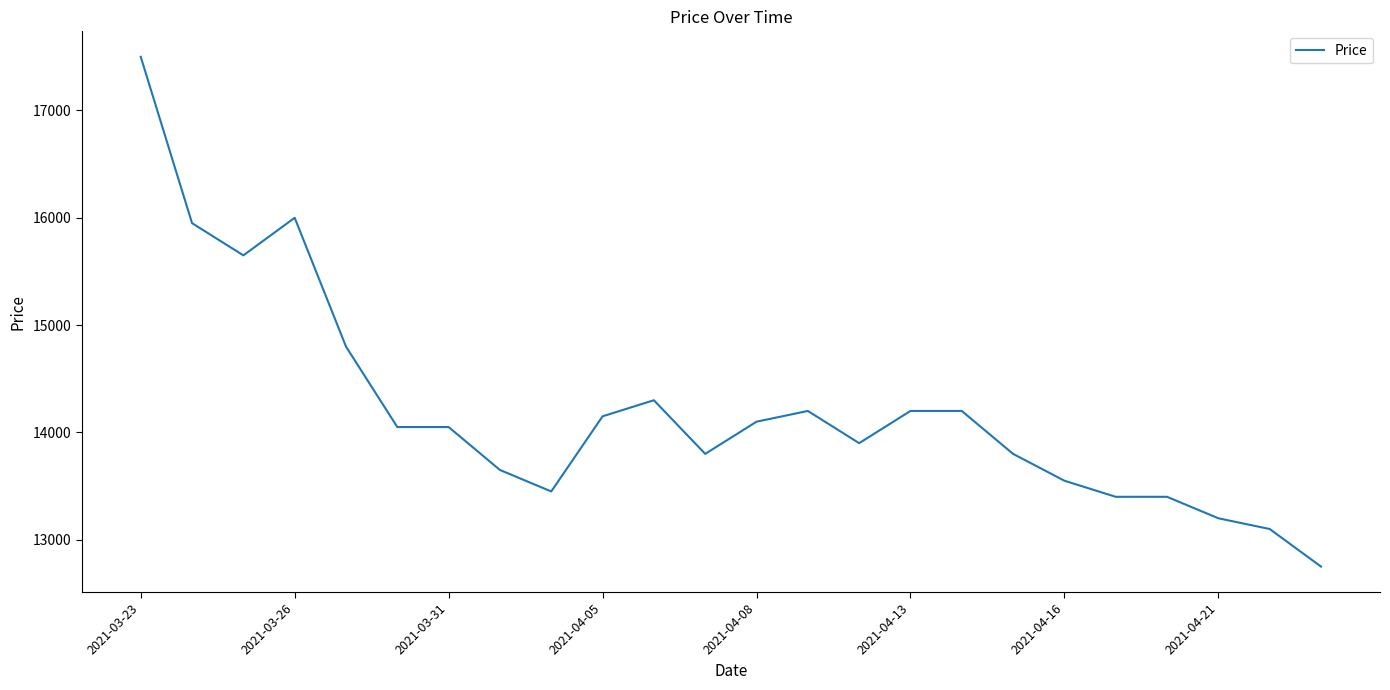

What is the maximum value shown in the chart?

17500